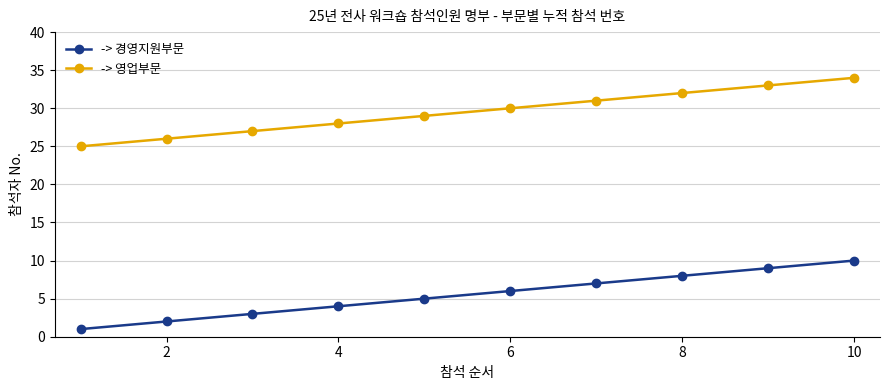

Reading left to right, list all the values displayed in this chart.

-> 경영지원부문: 1	2	3	4	5	6	7	8	9	10
-> 영업부문: 25	26	27	28	29	30	31	32	33	34